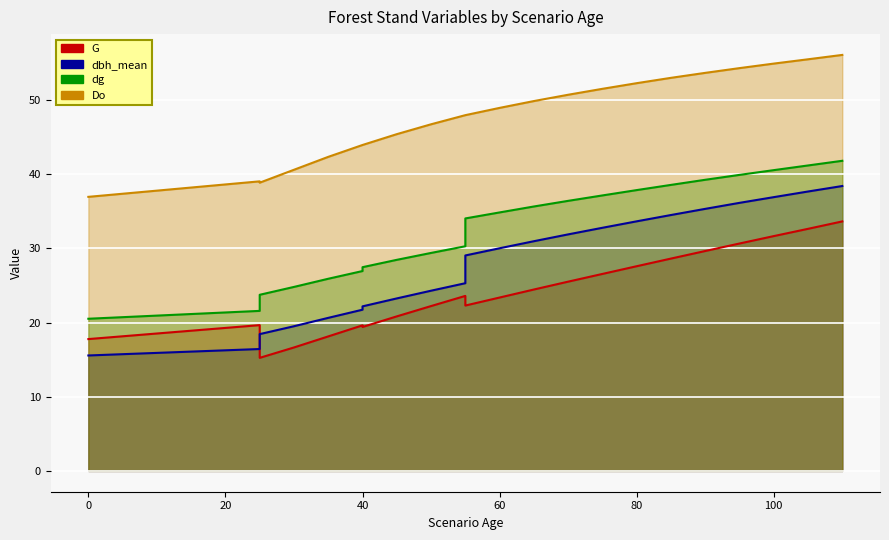

In Do, how many points are higher than both neighbors (excluding endpoints)?

1